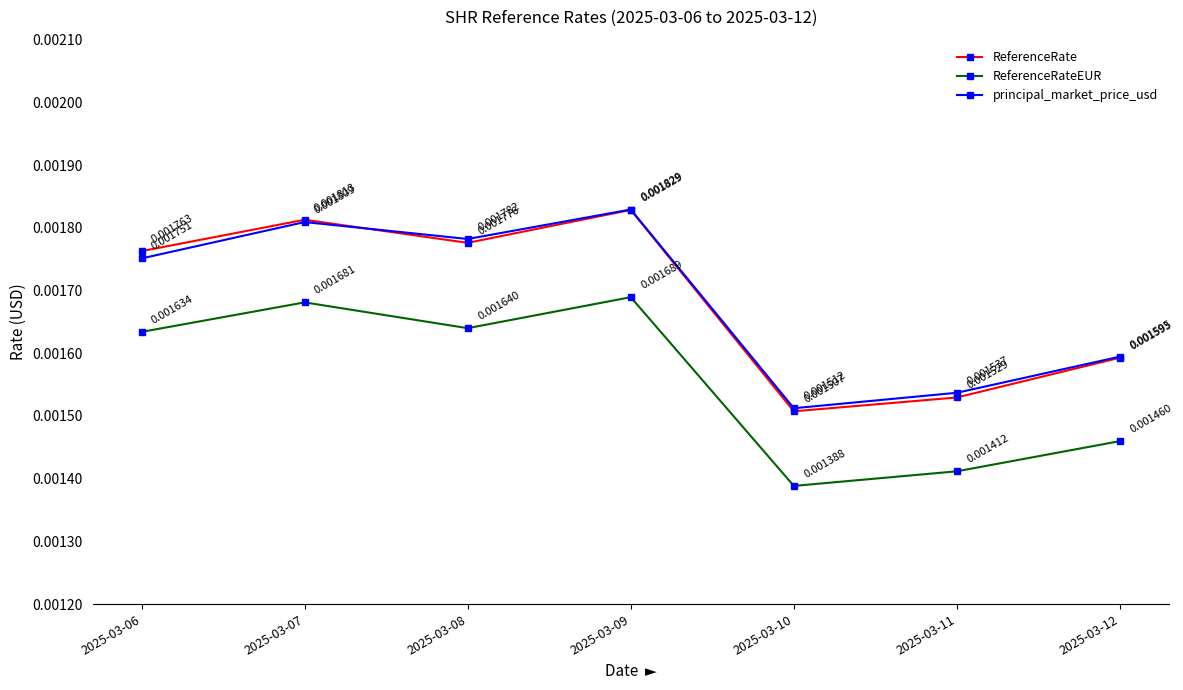

At which category does ReferenceRateEUR reach its first local peak?

2025-03-07